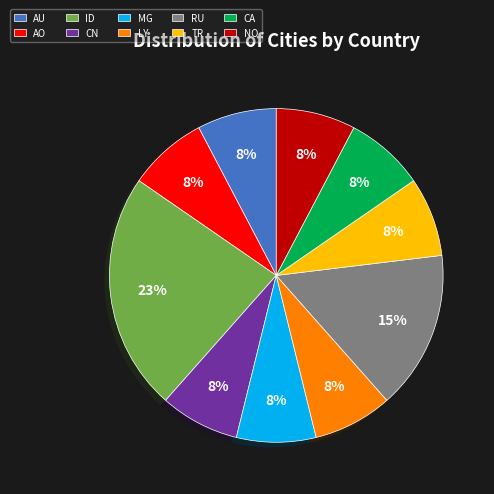

To the nearest percent, what portion does CA represent?

8%